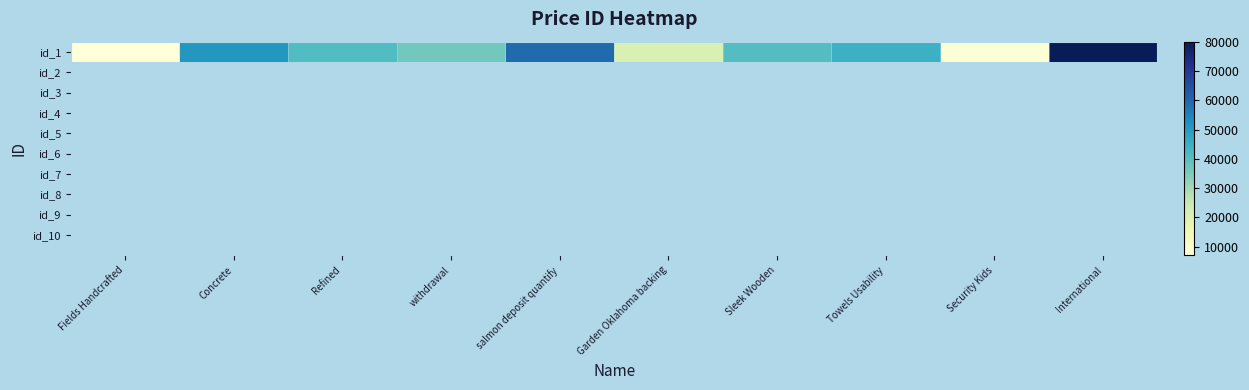

Which category has the highest value across all series?

International